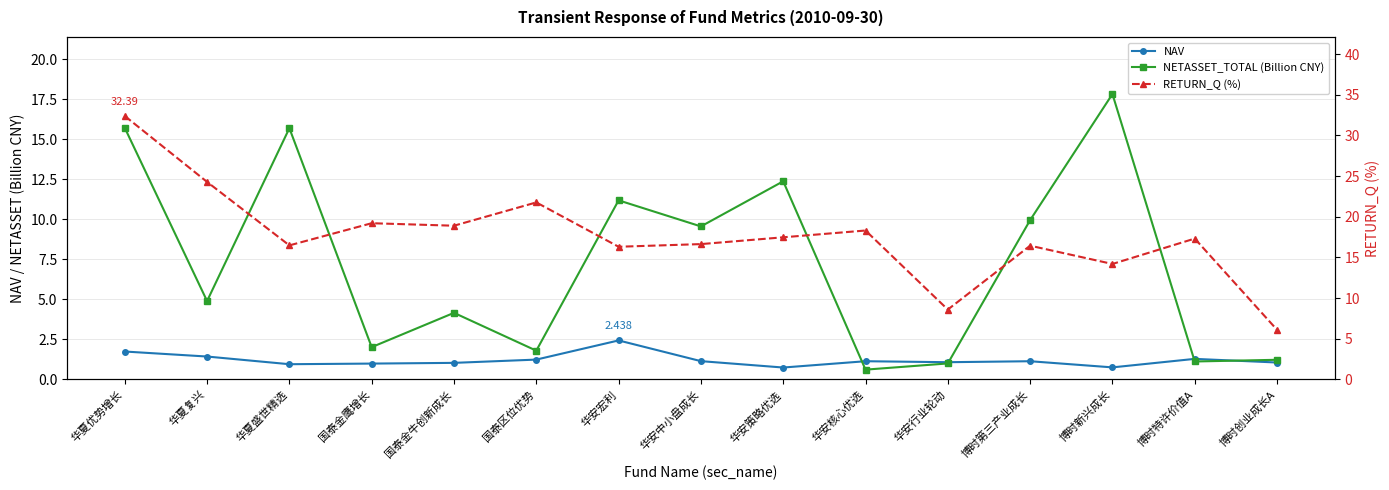

Where do NAV and NETASSET_TOTAL (Billion CNY) first cross each other?

华安策略优选 and 华安核心优选